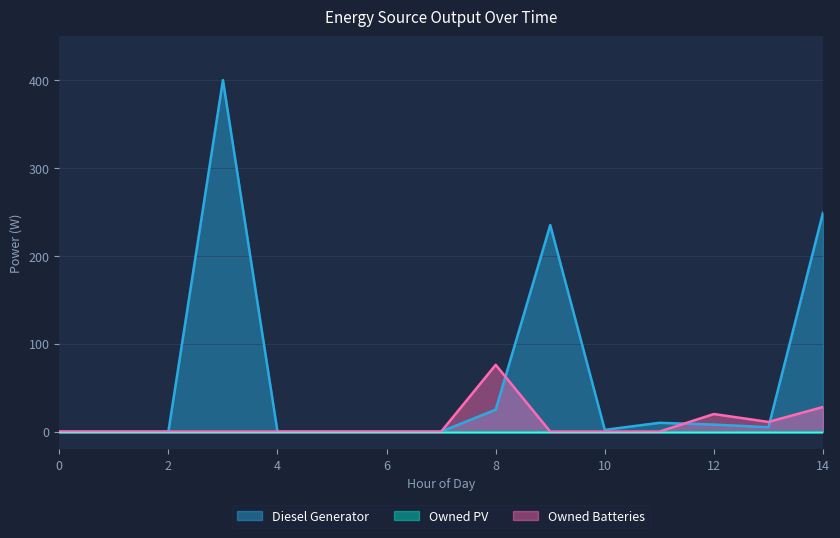

Which series has the largest total across all categories?

Diesel Generator